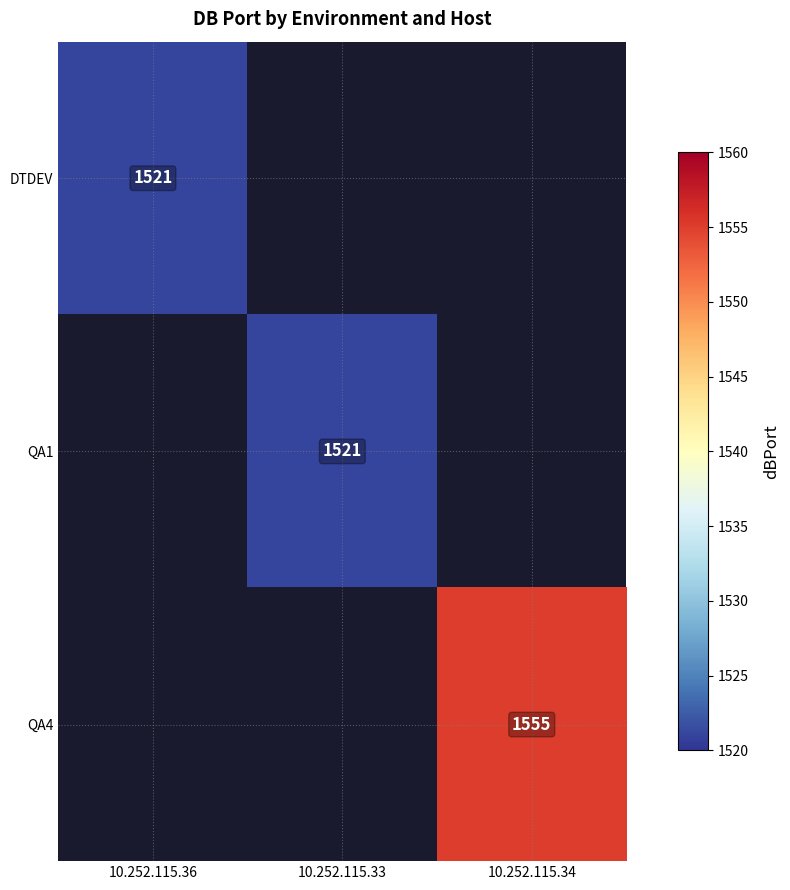

The QA1 series shows 1521 at 10.252.115.33. True or false?

True